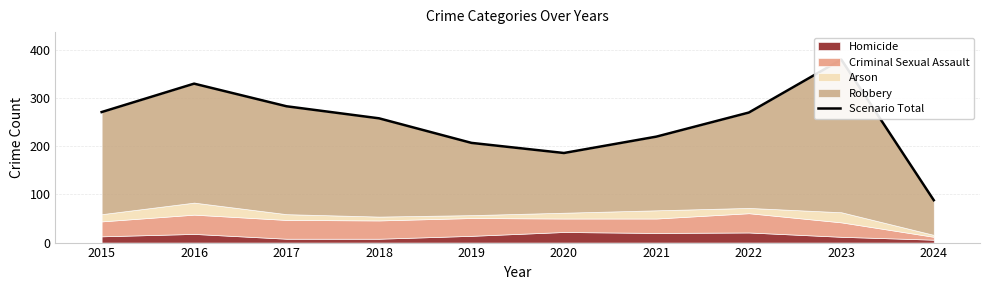

Reading left to right, extract all data points from this chart.

2015=271	2016=330	2017=283	2018=258	2019=207	2020=186	2021=220	2022=270	2023=380	2024=88